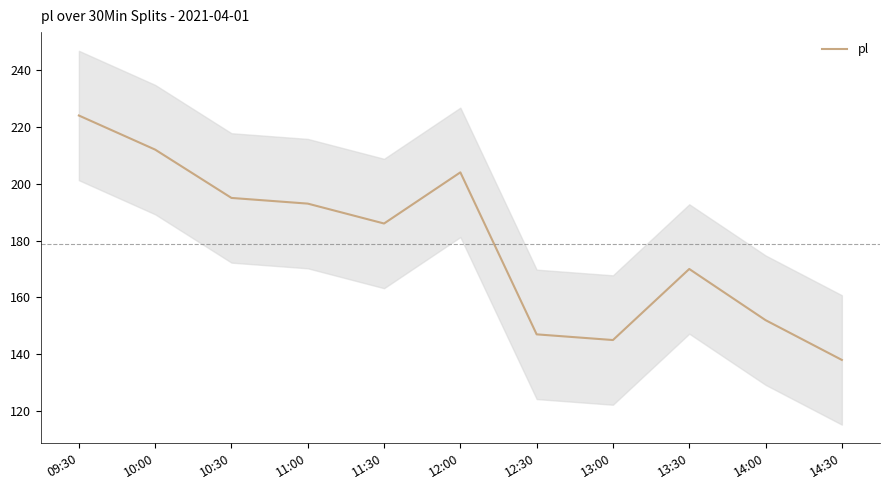

Where is the first local maximum?

12:00